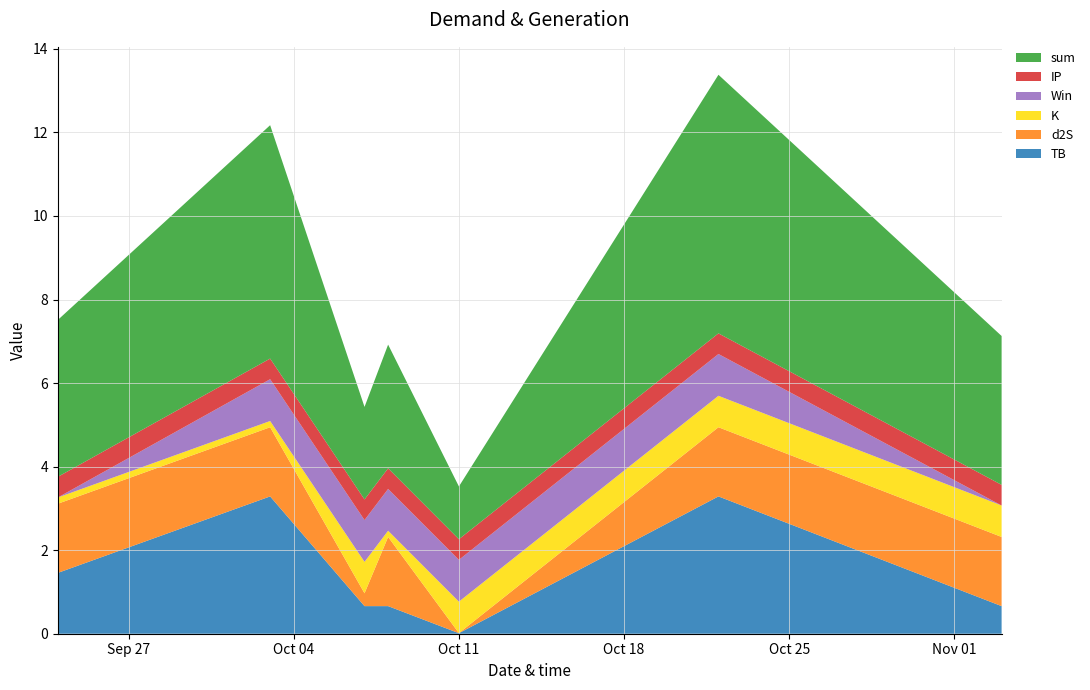

Reading left to right, transcribe all the data shown in this chart.

sum: 2022-09-24=3.8	2022-10-03=5.6	2022-10-07=2.2	2022-10-08=3.0	2022-10-11=1.3	2022-10-22=6.2	2022-11-03=3.6
TB: 2022-09-24=1.5	2022-10-03=3.3	2022-10-07=0.7	2022-10-08=0.7	2022-10-11=0.0	2022-10-22=3.3	2022-11-03=0.7
d2S: 2022-09-24=1.7	2022-10-03=1.7	2022-10-07=0.3	2022-10-08=1.7	2022-10-11=0.0	2022-10-22=1.7	2022-11-03=1.7
K: 2022-09-24=0.1	2022-10-03=0.1	2022-10-07=0.8	2022-10-08=0.1	2022-10-11=0.8	2022-10-22=0.8	2022-11-03=0.8
Win: 2022-09-24=0.0	2022-10-03=1.0	2022-10-07=1.0	2022-10-08=1.0	2022-10-11=1.0	2022-10-22=1.0	2022-11-03=0.0
IP: 2022-09-24=0.5	2022-10-03=0.5	2022-10-07=0.5	2022-10-08=0.5	2022-10-11=0.5	2022-10-22=0.5	2022-11-03=0.5